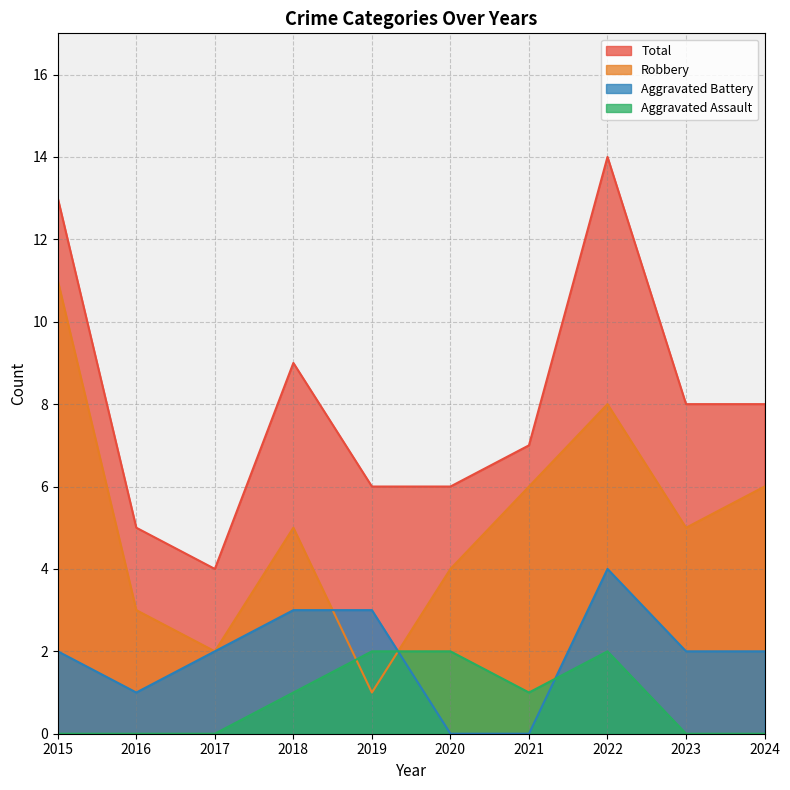

Count the number of categories in the chart.

10